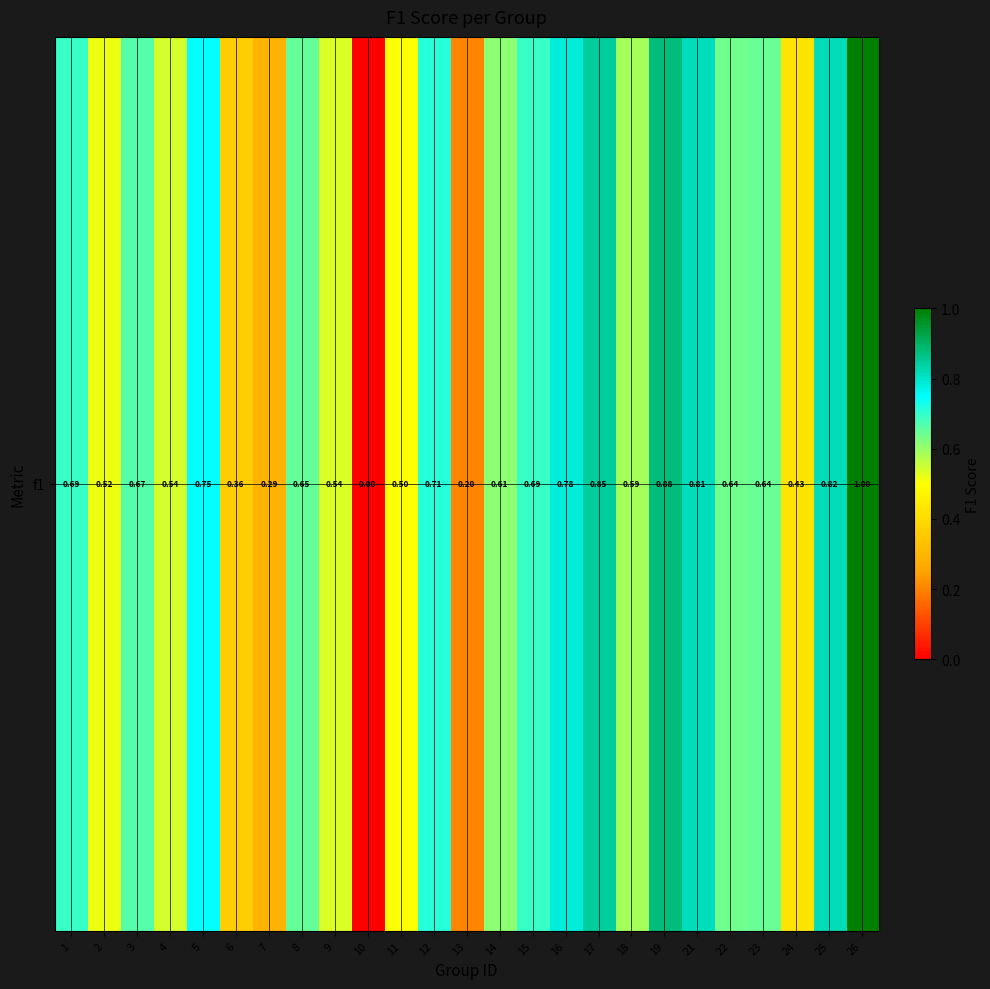

Reading left to right, list all the values displayed in this chart.

1=0.7	2=0.5	3=0.7	4=0.5	5=0.7	6=0.4	7=0.3	8=0.6	9=0.5	10=0.0	11=0.5	12=0.7	13=0.2	14=0.6	15=0.7	16=0.8	17=0.8	18=0.6	19=0.9	21=0.8	22=0.6	23=0.6	24=0.4	25=0.8	26=1.0